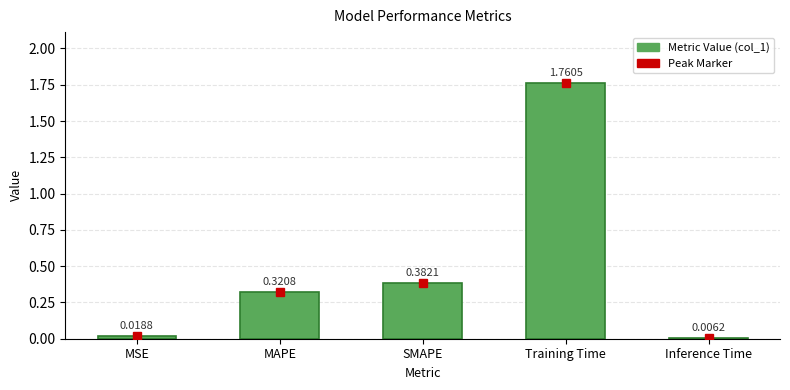

At which label is the value closest to 0?

Inference Time